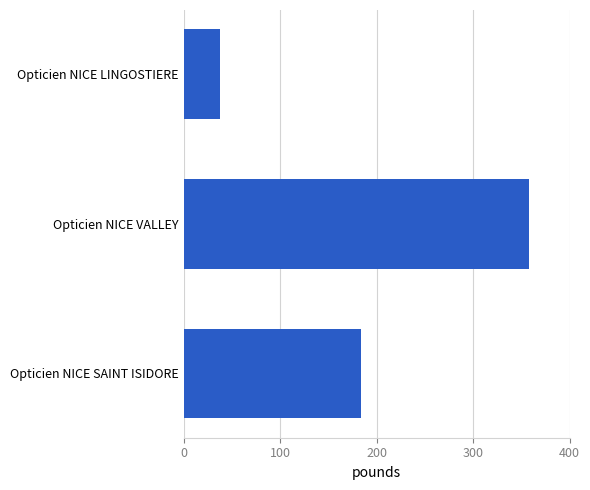

What is the difference between the maximum and minimum values?

320